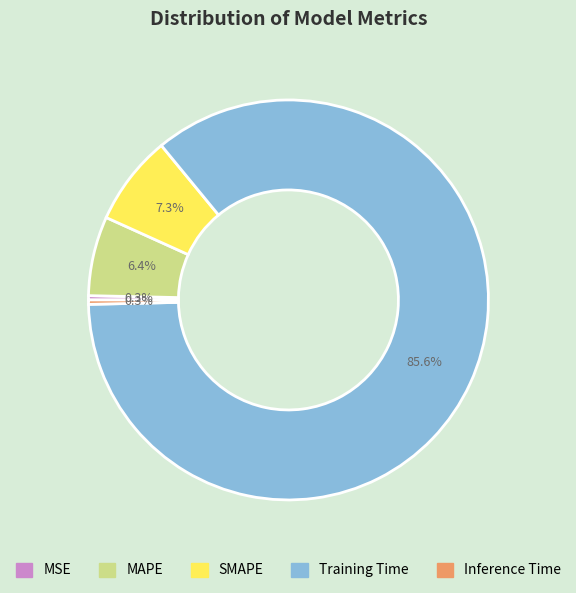

Is the sum of Inference Time and SMAPE greater than half?

No